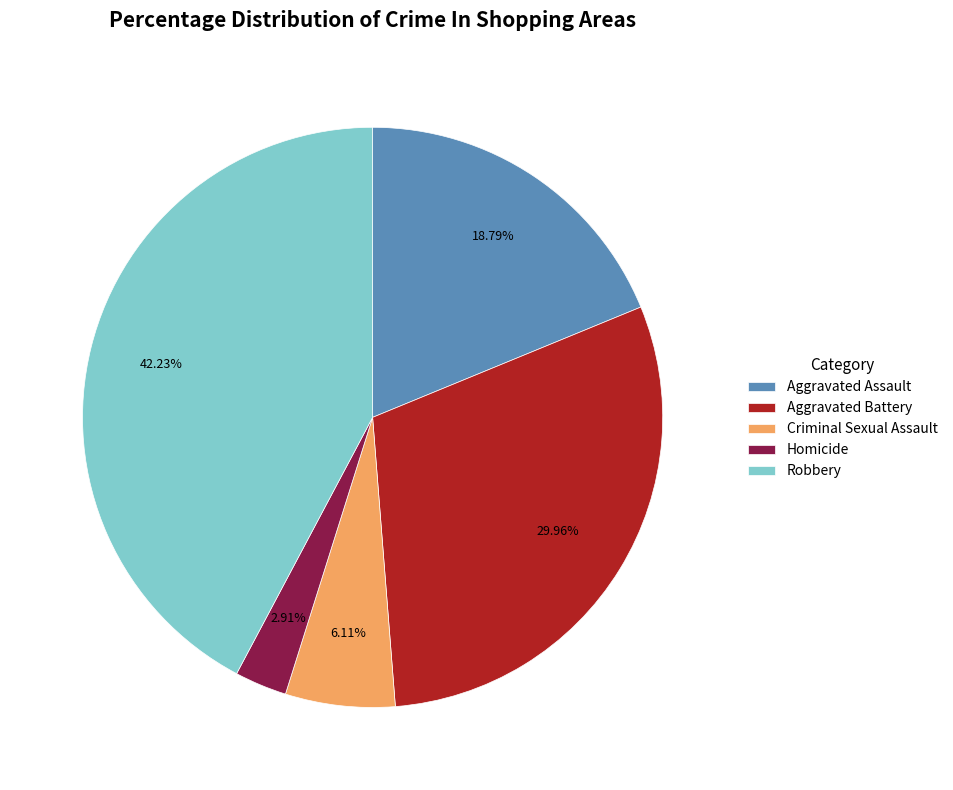

To the nearest percent, what is the combined percentage of Criminal Sexual Assault and Aggravated Battery?

36%